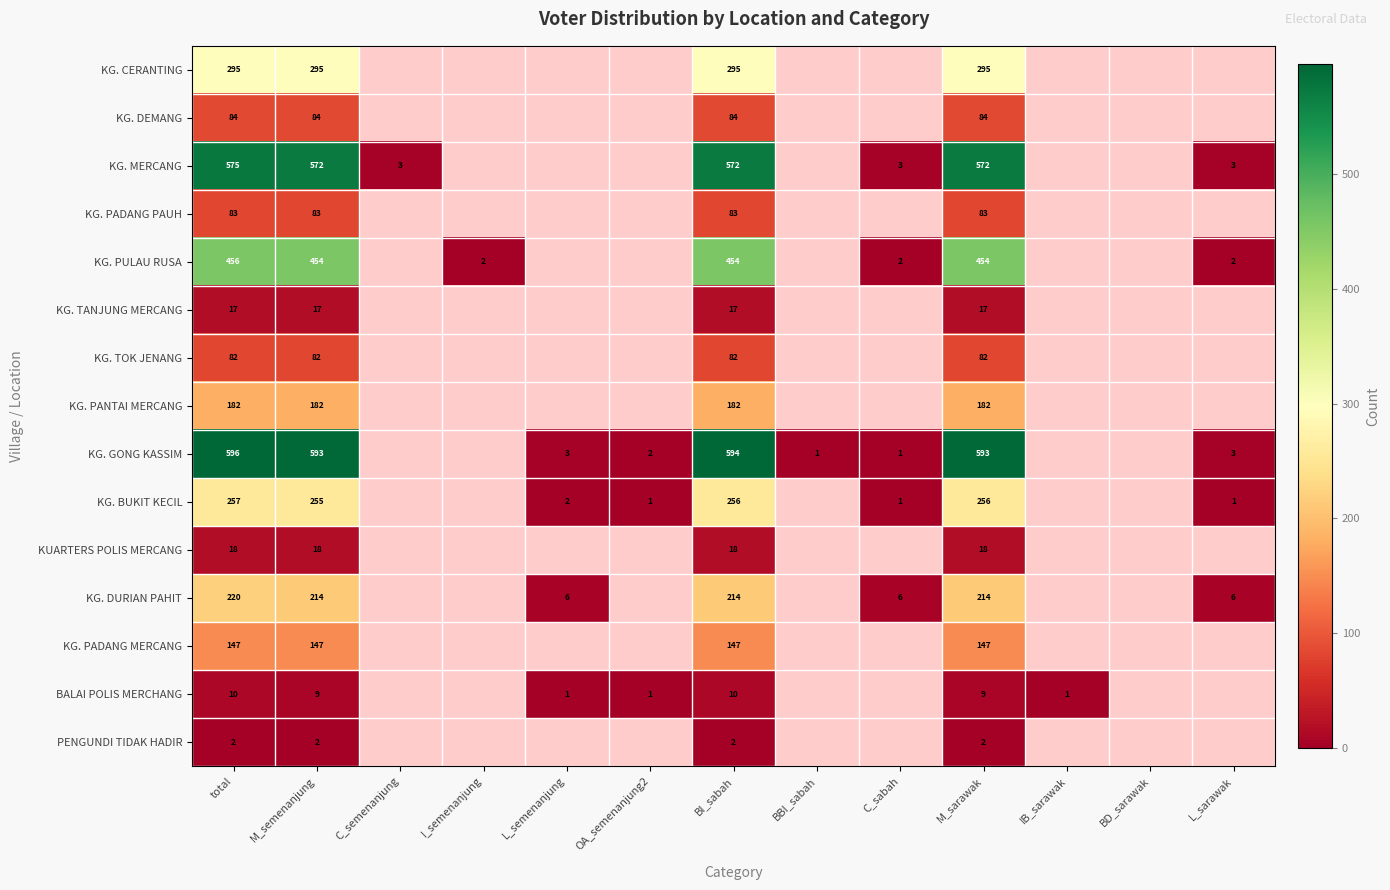

Which label corresponds to the largest value in the chart?

total